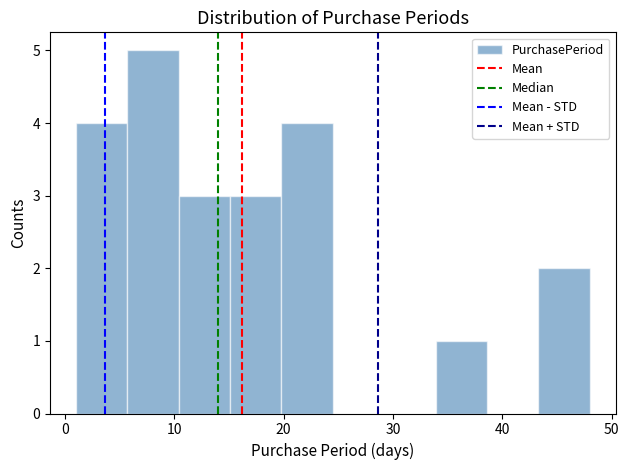

What is the height of the bar covering 1.0 to 5.7 on the x-axis? Neither the bar edges nor the heights are printed on the chart, so give them approximately, as read against the axes.

4